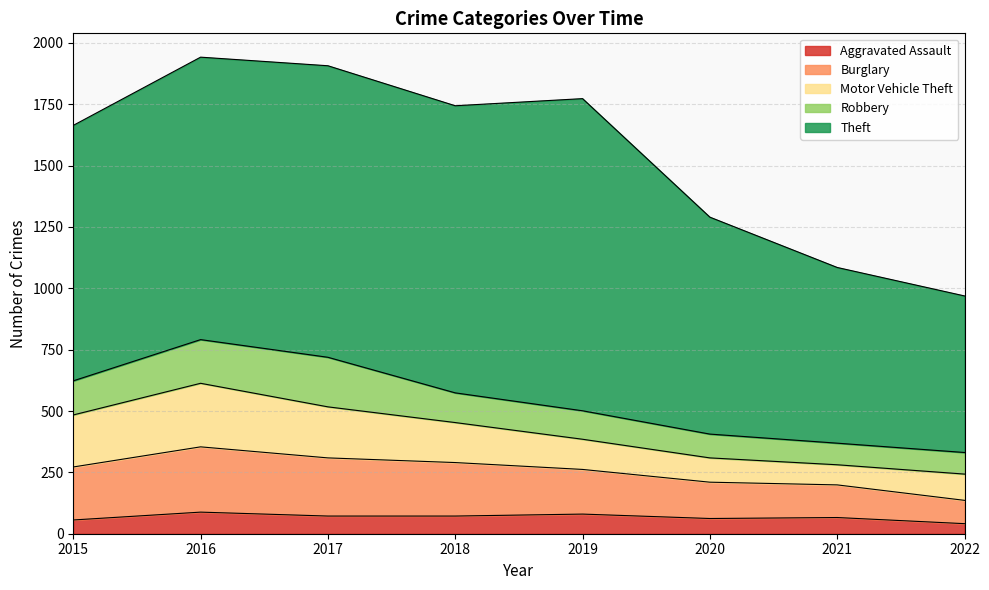

What is the total value across all series at 2021?

1085